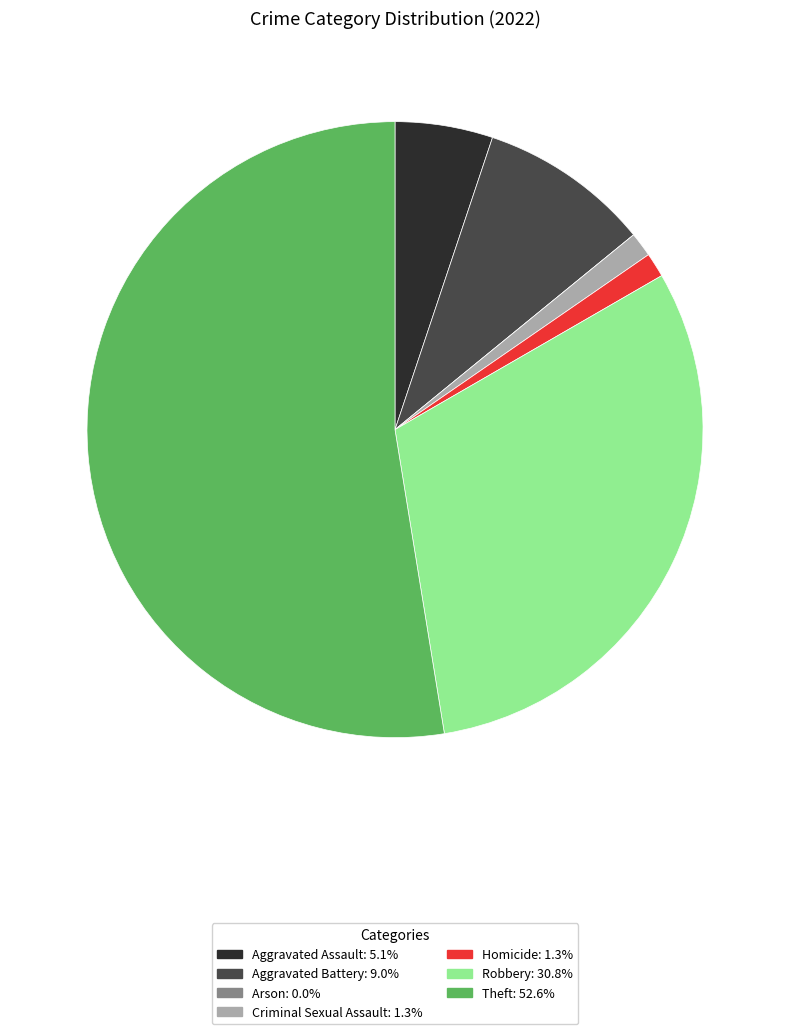

Do Criminal Sexual Assault and Aggravated Assault together represent more than half of the pie?

No